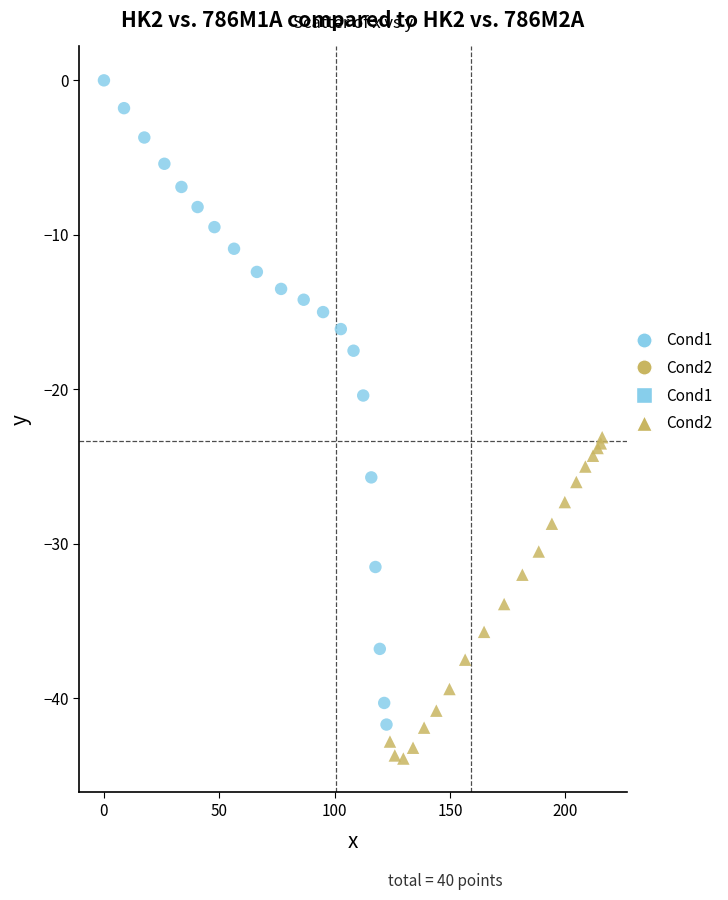

Which series reaches the minimum Y coordinate?

Cond2